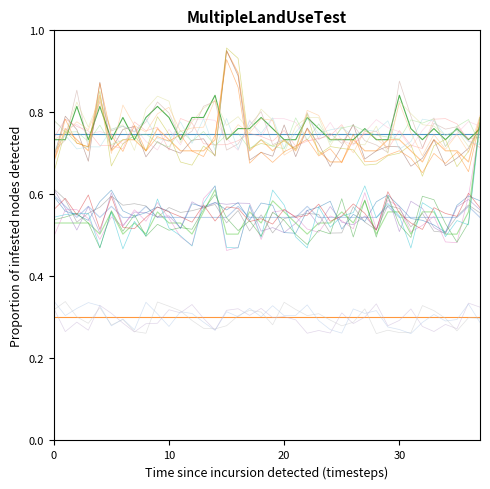

Where is the first local maximum for agent 6?

5